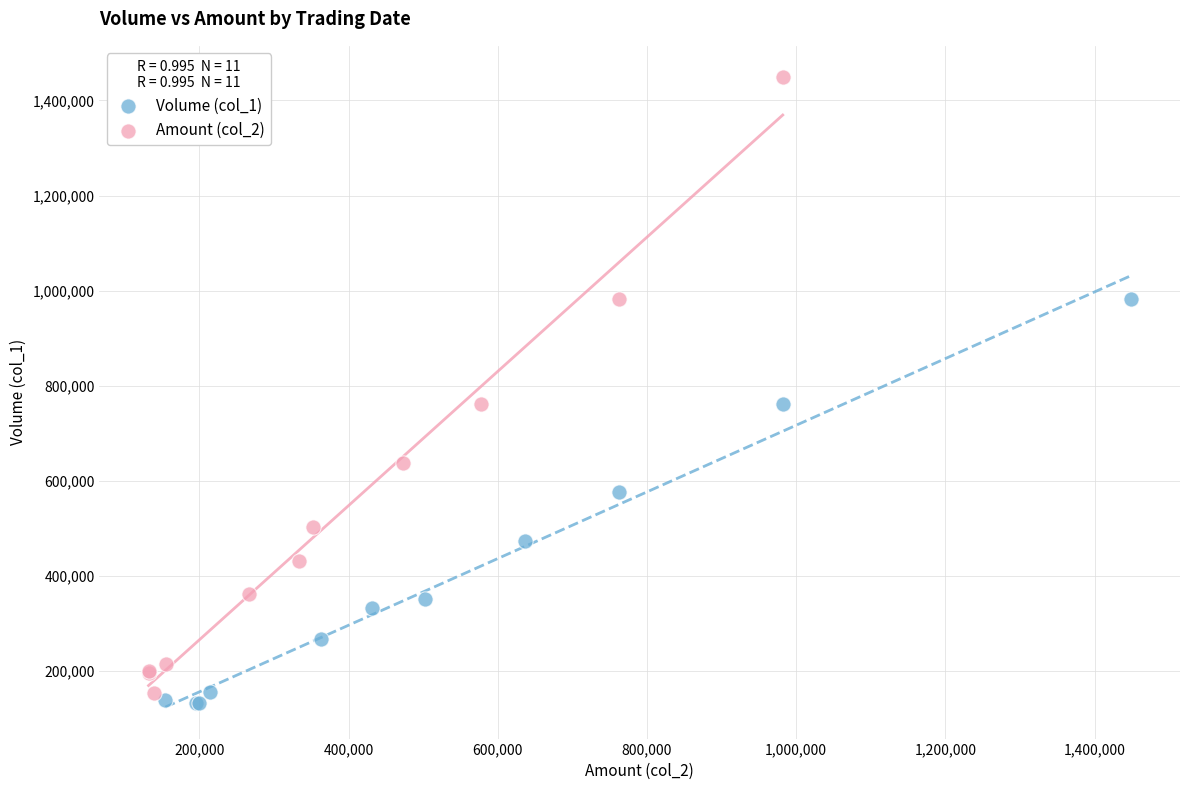

Which series contains the highest Y value?

Amount (col_2)